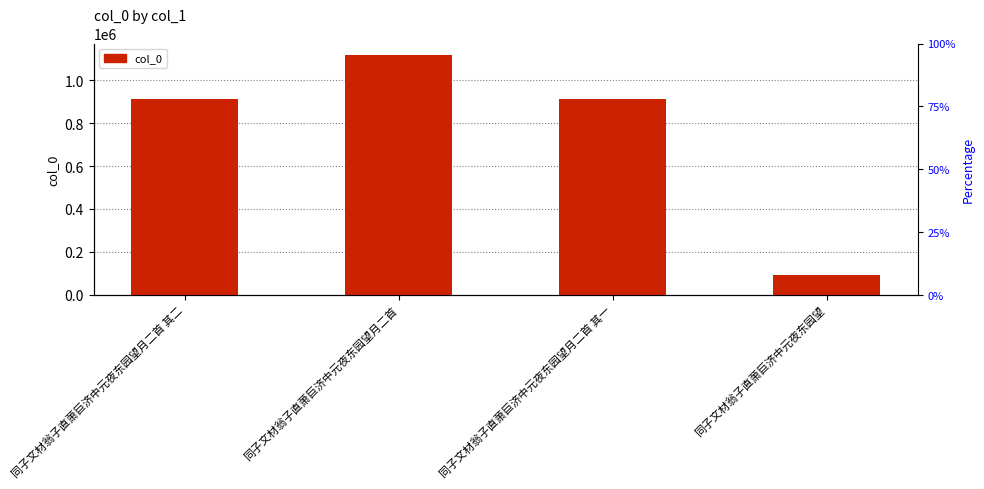

Rank the categories by value from highest to lowest.

同子文材翁子直萧巨济中元夜东园望月二首, 同子文材翁子直萧巨济中元夜东园望月二首 其一, 同子文材翁子直萧巨济中元夜东园望月二首 其二, 同子文材翁子直萧巨济中元夜东园望